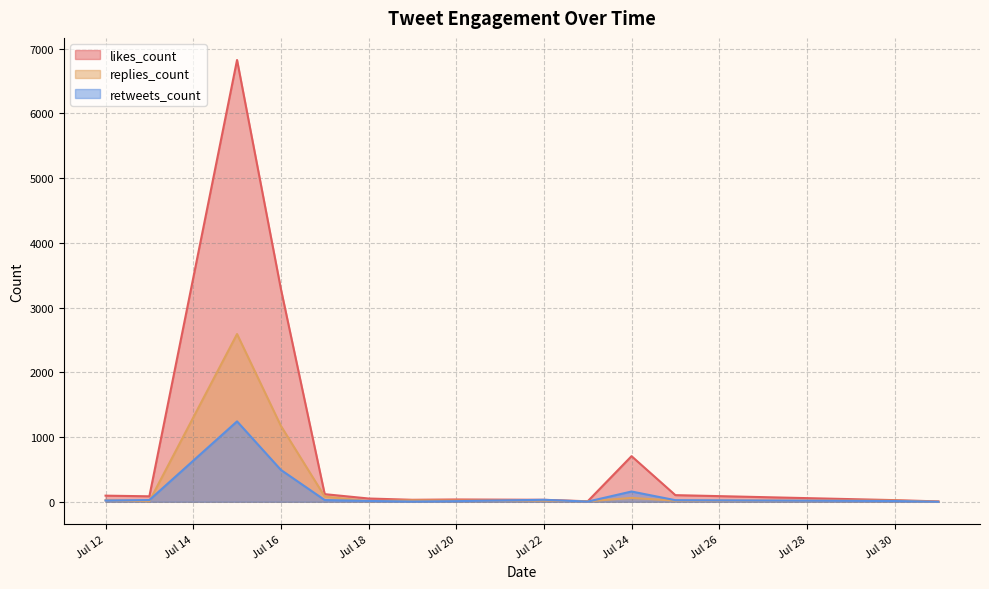

List the series in order of their peak value, highest first.

likes_count, replies_count, retweets_count